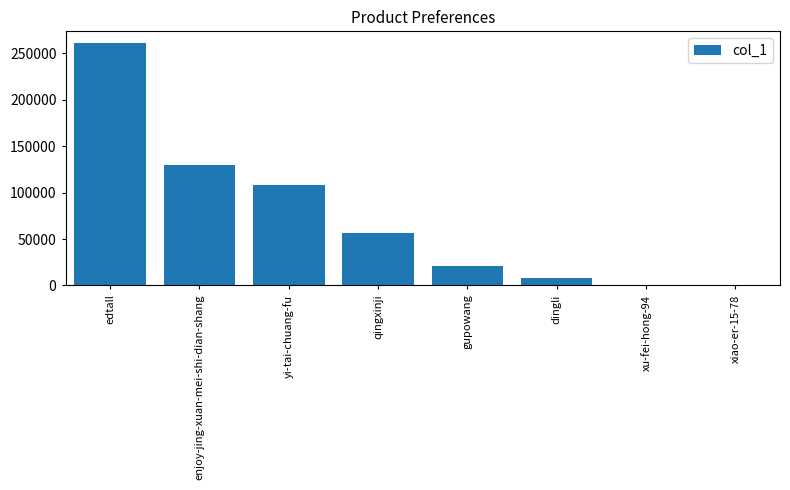

Is it true that the value at yi-tai-chuang-fu is 107784?

True